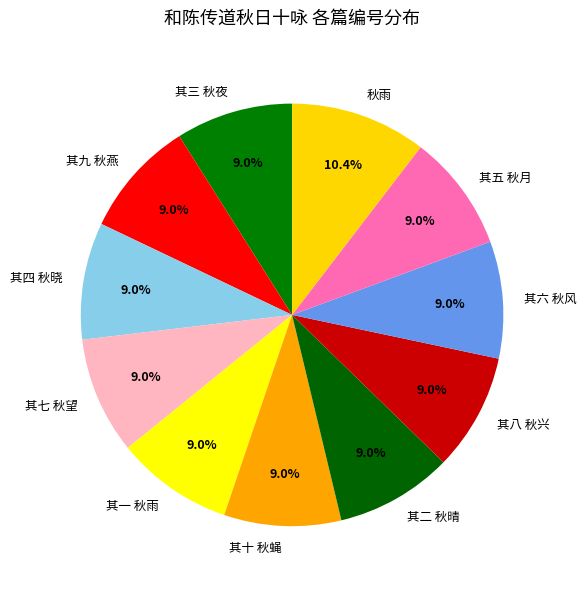

What is the largest slice in the pie chart?

秋雨